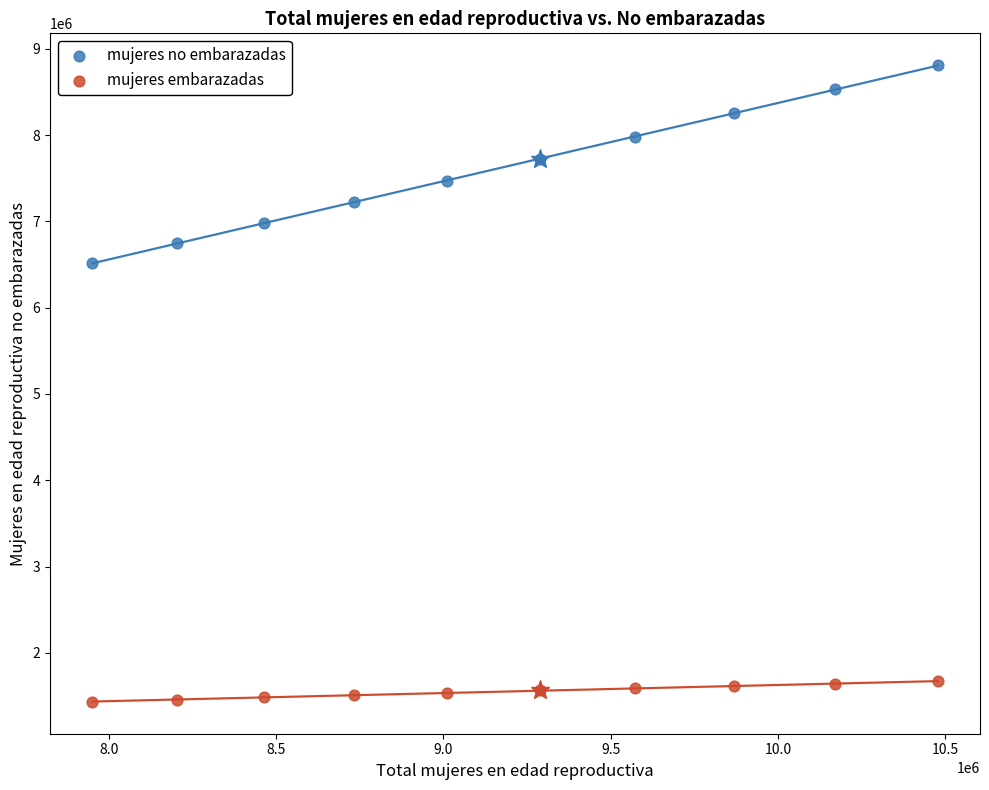

Across all series, what Y value is closest to 5120529?

6518610.4